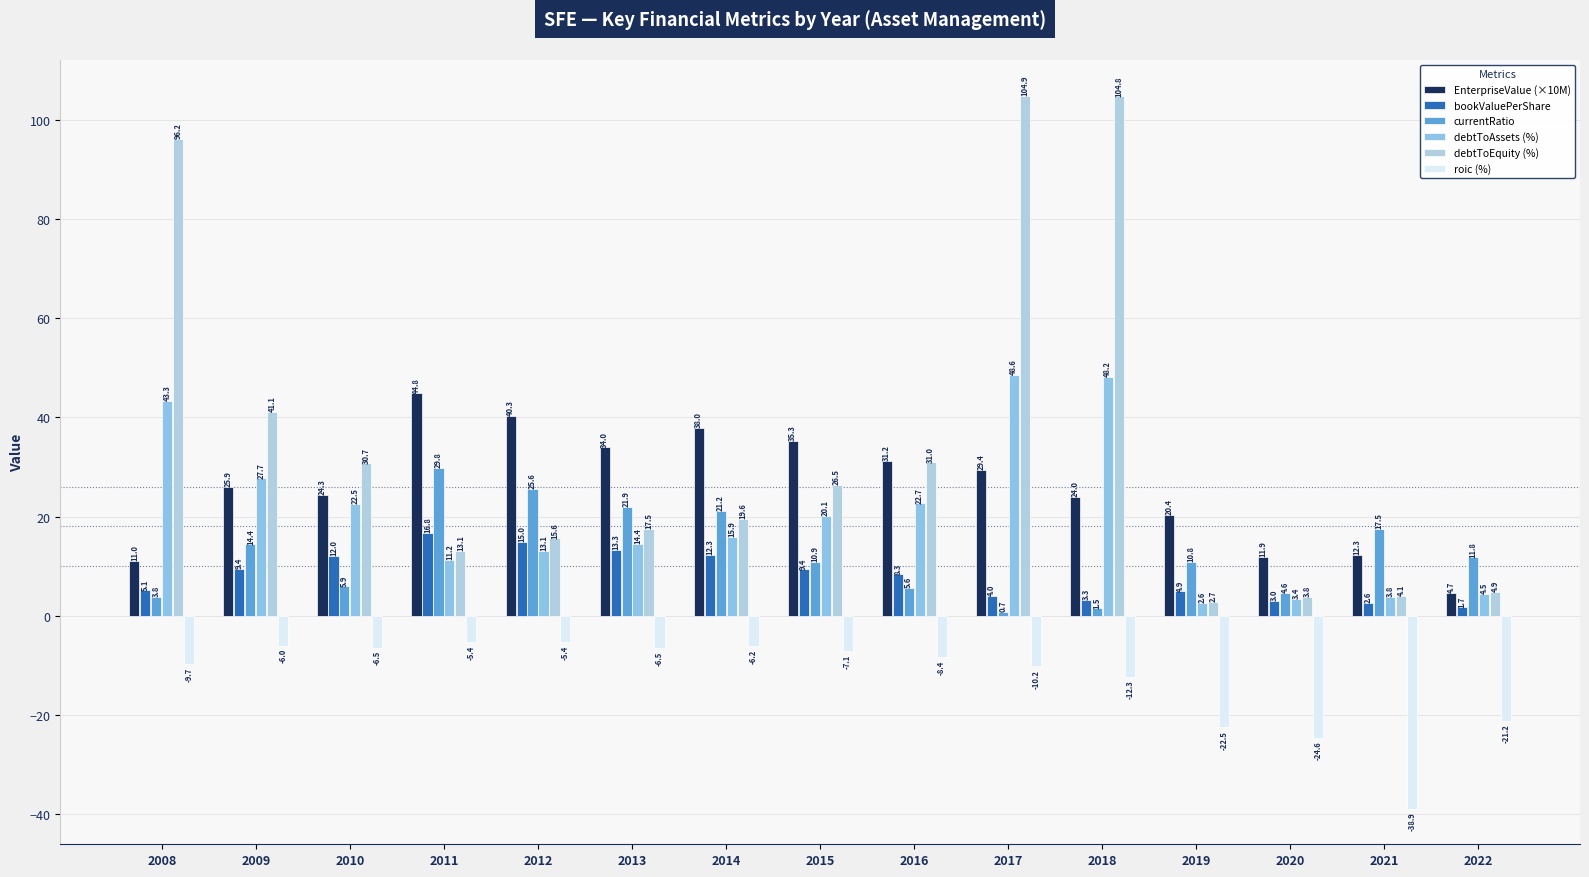

What is the lowest value of the roic (%) series?

-38.9